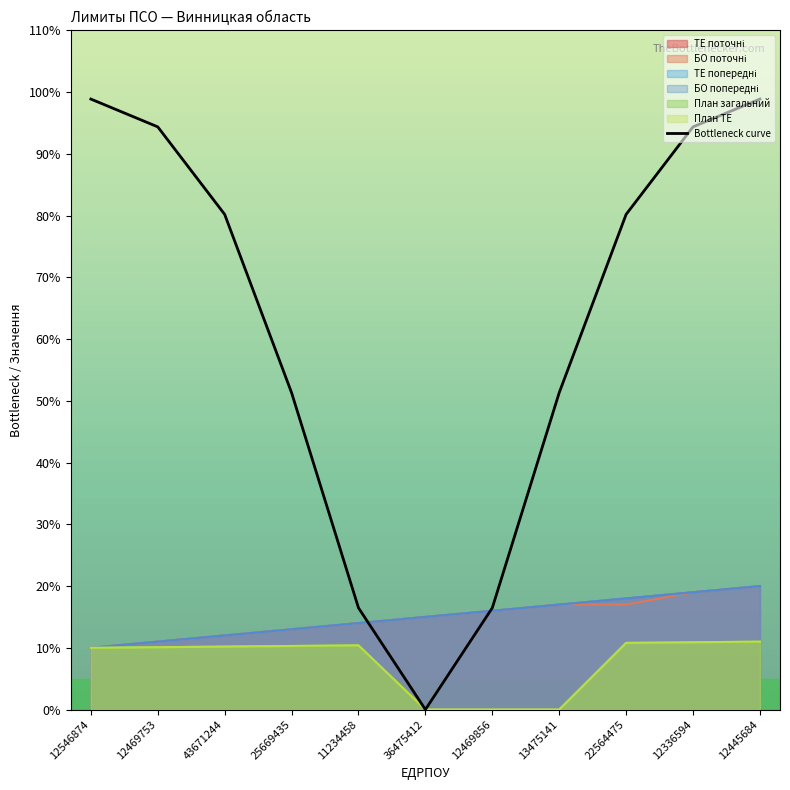

True or false: ТЕ (план) and По всем (ТЕ) cross at least once.

False